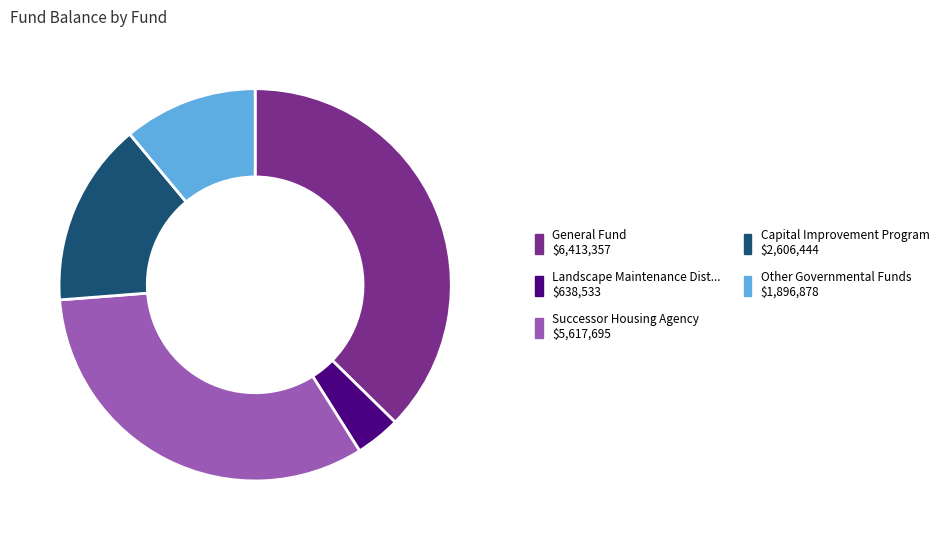

Is there a majority slice in this chart?

No